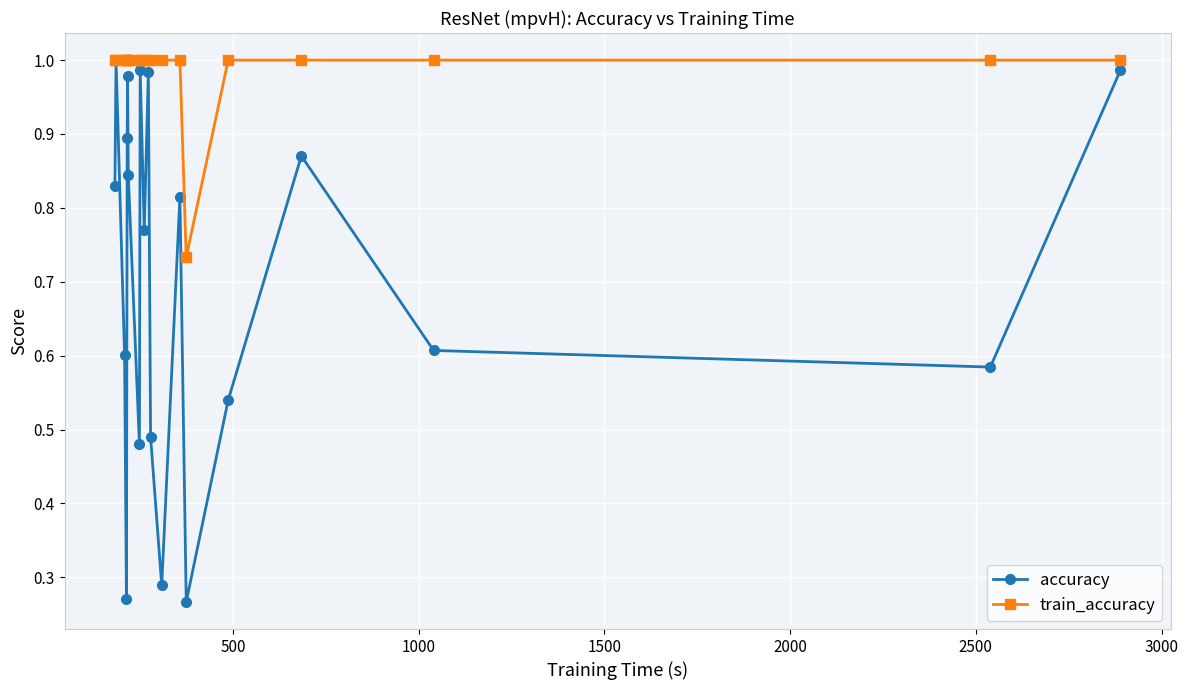

Count the train_accuracy values in the range 1 to 2.

19